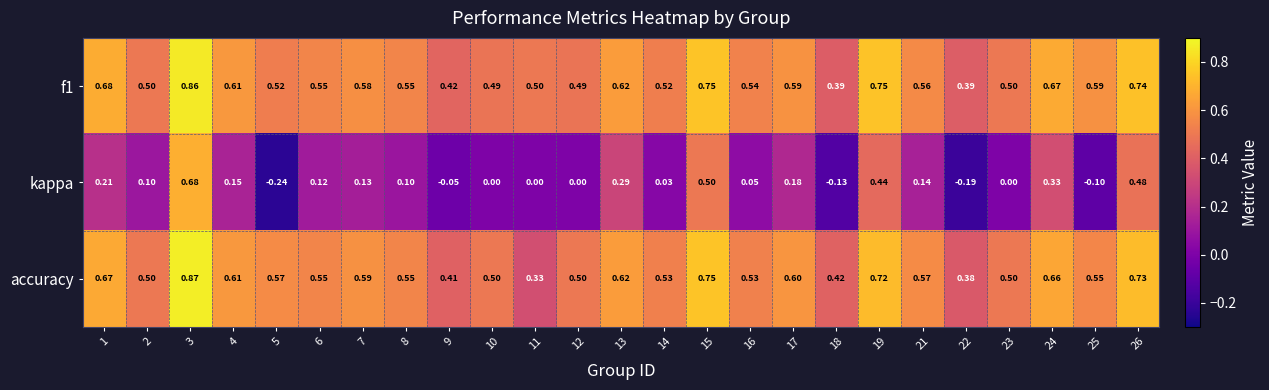

What is the total value across all series at 12?

1.0